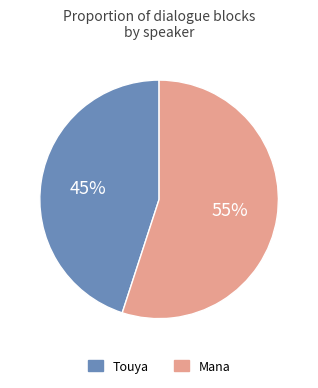

Does Touya represent more than half of the total?

No